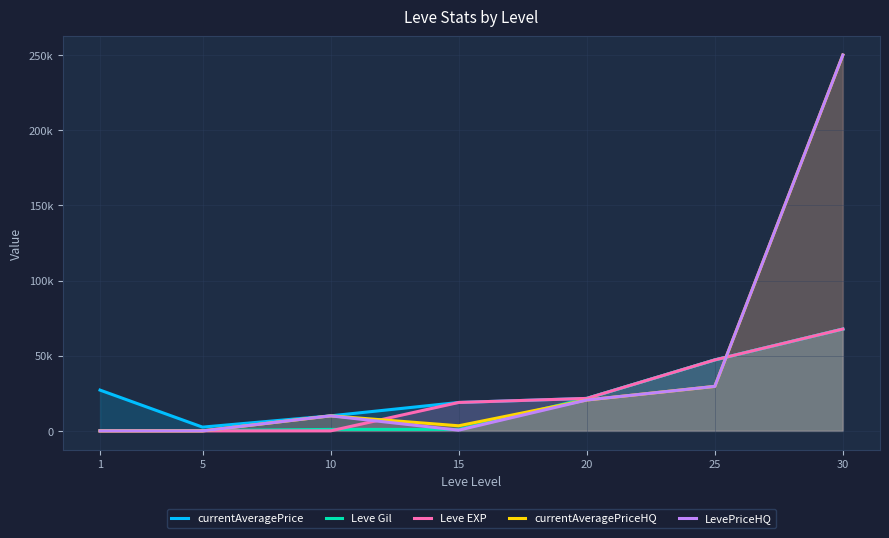

Between 15 and 30, which is larger?

30